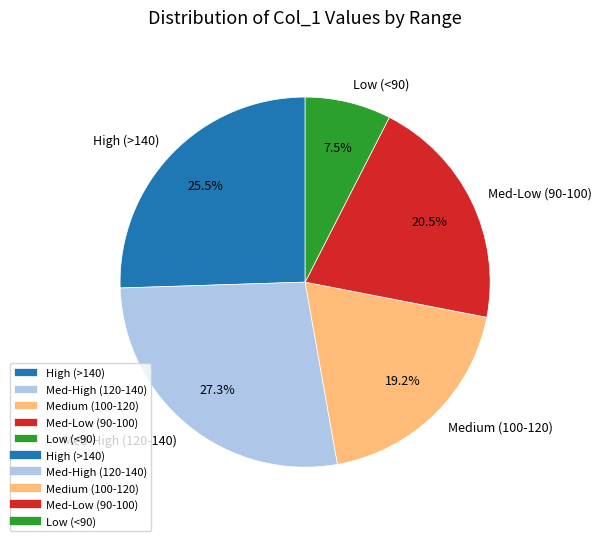

Between Medium (100-120) and Med-Low (90-100), which is larger?

Med-Low (90-100)